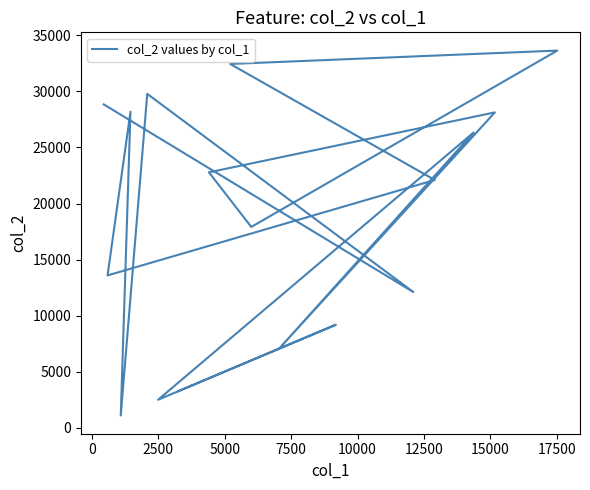

Is it true that the value at 10000 is 19078?

False